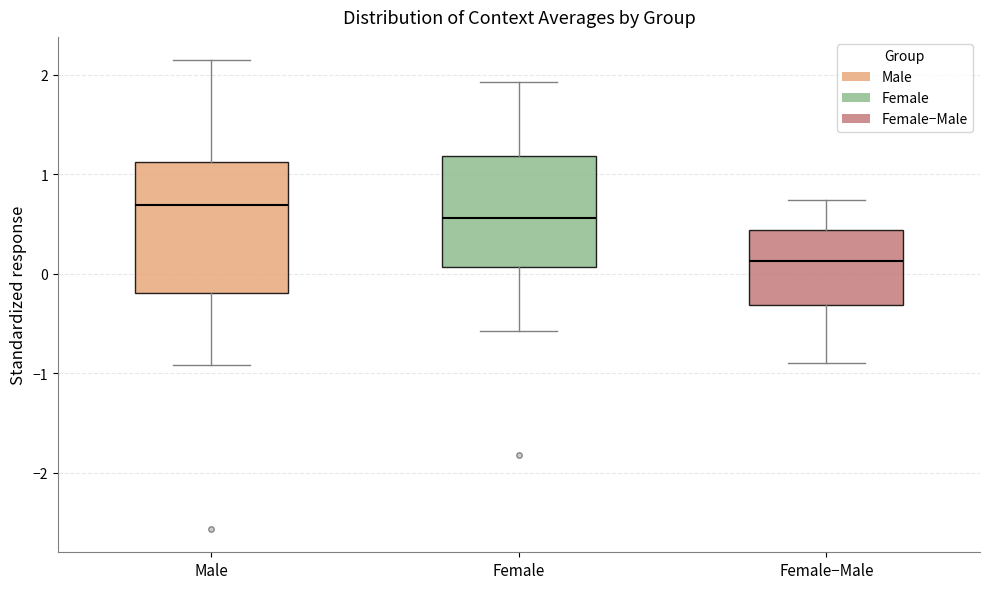

Comparing the boxes themselves (not the whiskers), which one is the tallest?

Male